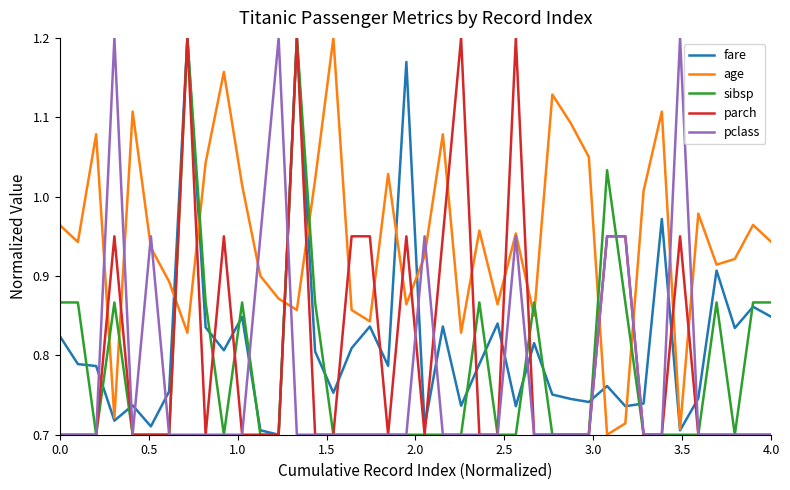

Which series has the largest total across all categories?

age